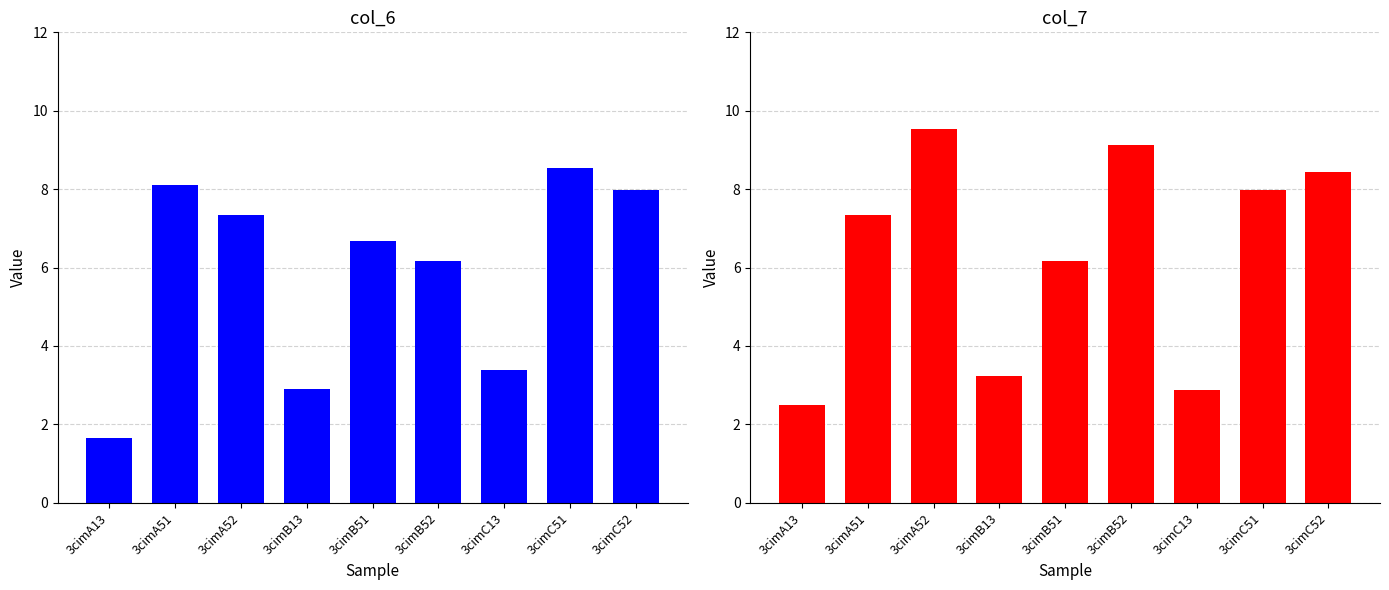

The col_6 series shows 7.3 at 3cimA52. True or false?

True